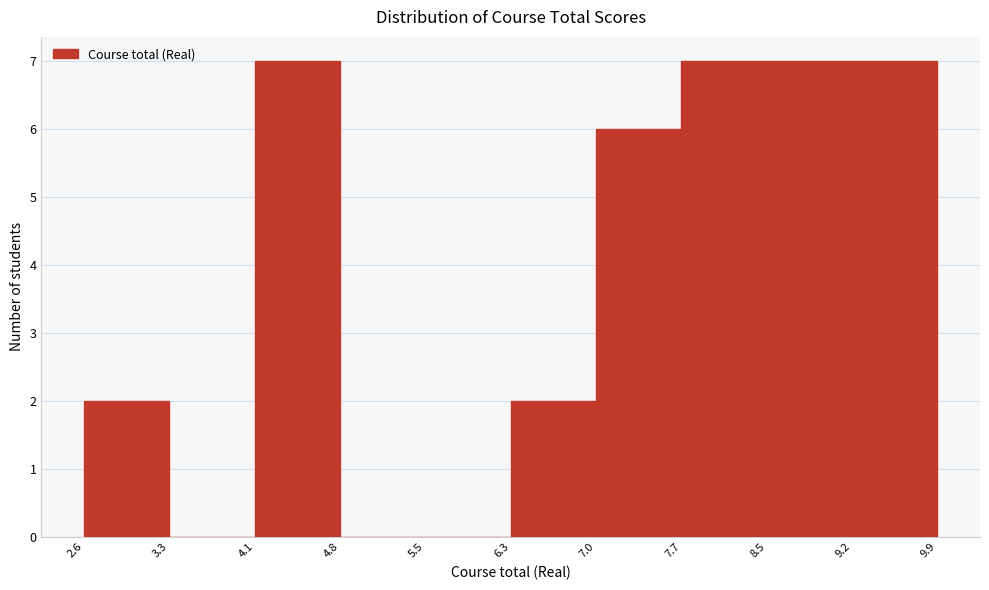

Reading left to right, transcribe this chart: for each bar, give the range it covers on the x-axis and its height. The values are not printed on the chart, so give them approximately, as read against the axis.

2.6 to 3.3: 2
3.3 to 4.1: 0
4.1 to 4.8: 7
4.8 to 5.5: 0
5.5 to 6.3: 0
6.3 to 7.0: 2
7.0 to 7.7: 6
7.7 to 8.5: 7
8.5 to 9.2: 7
9.2 to 9.9: 7